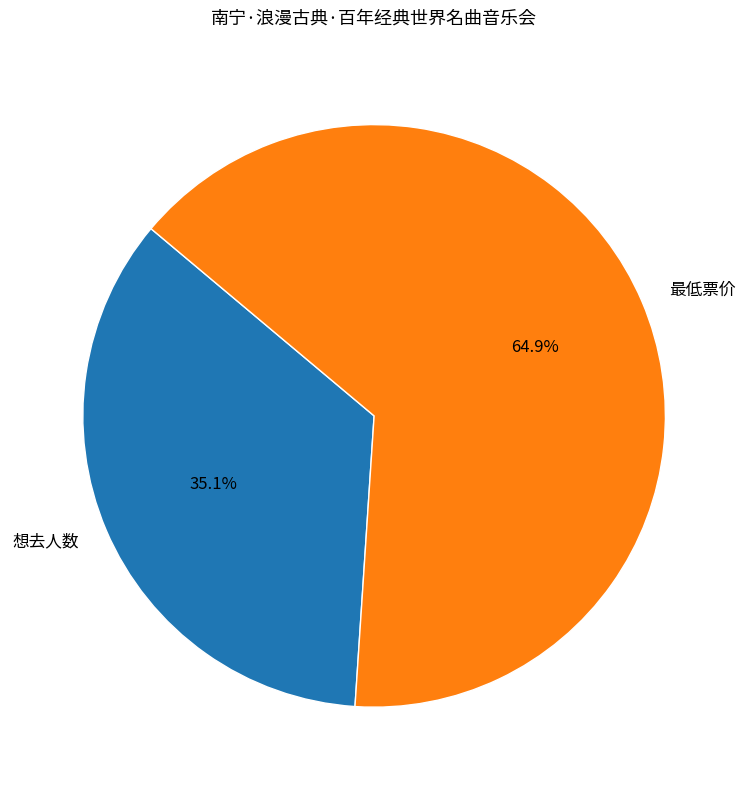

Between 最低票价 and 想去人数, which is larger?

最低票价